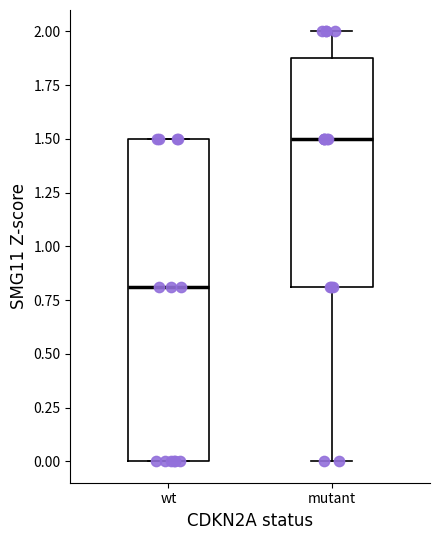

Where is the upper edge of the box for wt on the y-axis? The values are not printed on the chart, so give them approximately, as read against the axis.

1.5